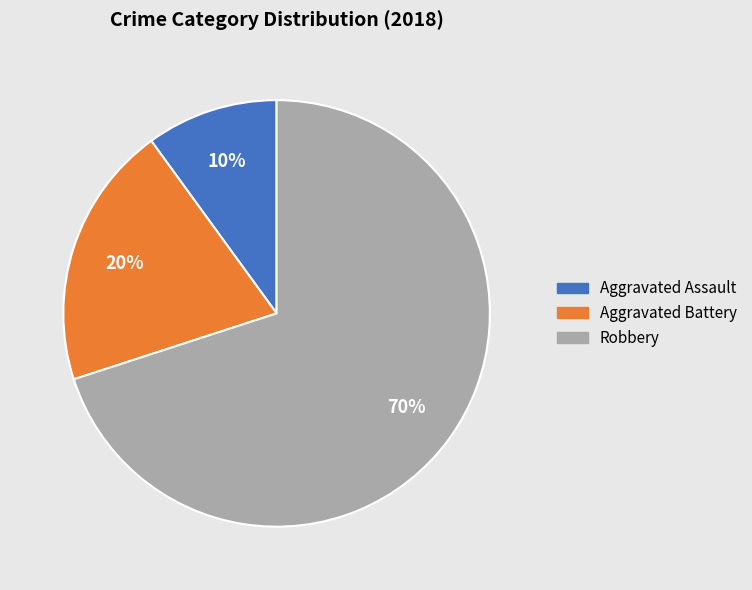

To the nearest percent, what portion does Aggravated Assault represent?

10%